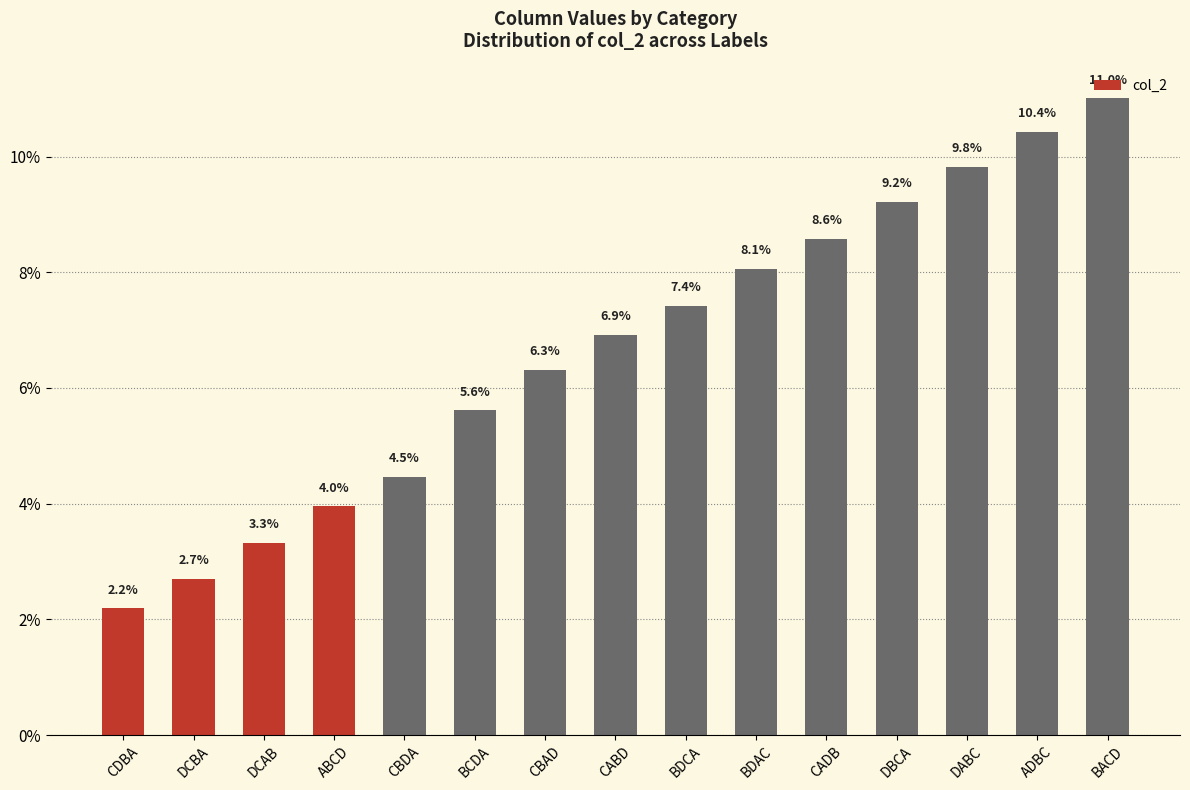

How many categories are shown in the chart?

15